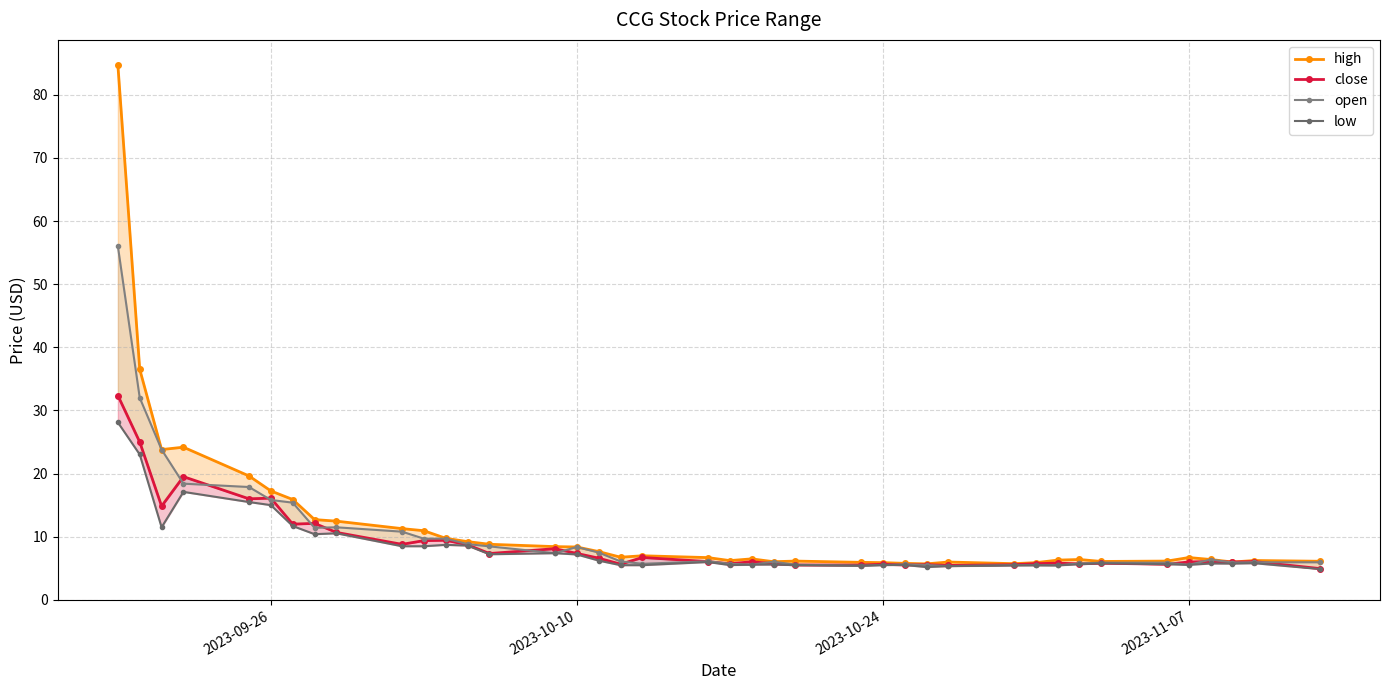

Does the chart have visible grid lines?

Yes